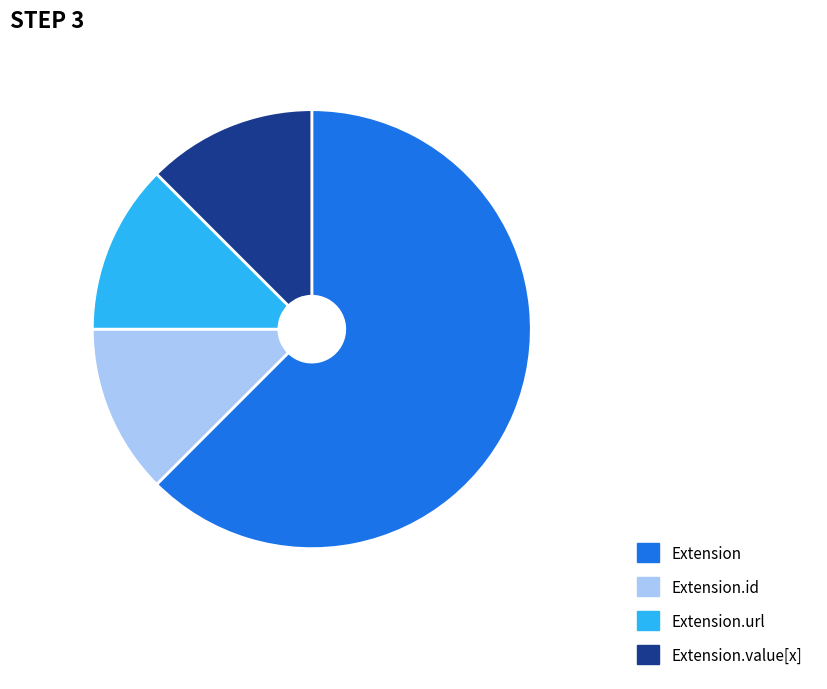

Is the sum of Extension.value[x] and Extension.url greater than half?

No